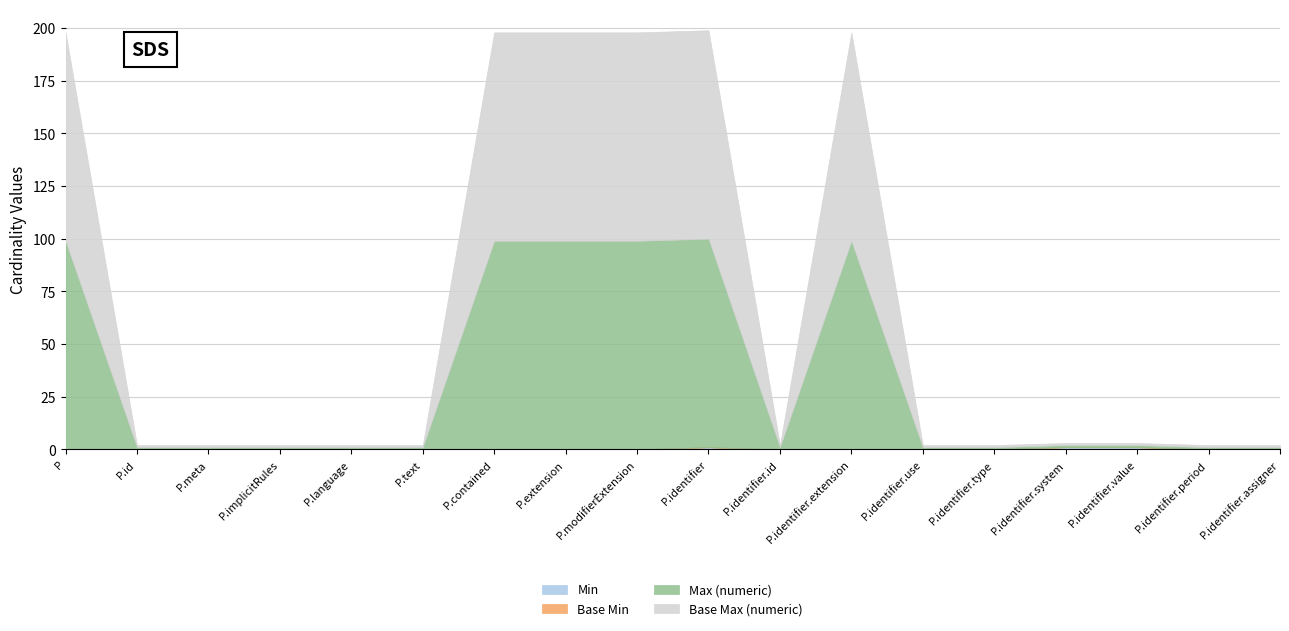

How many distinct data groups are displayed?

4